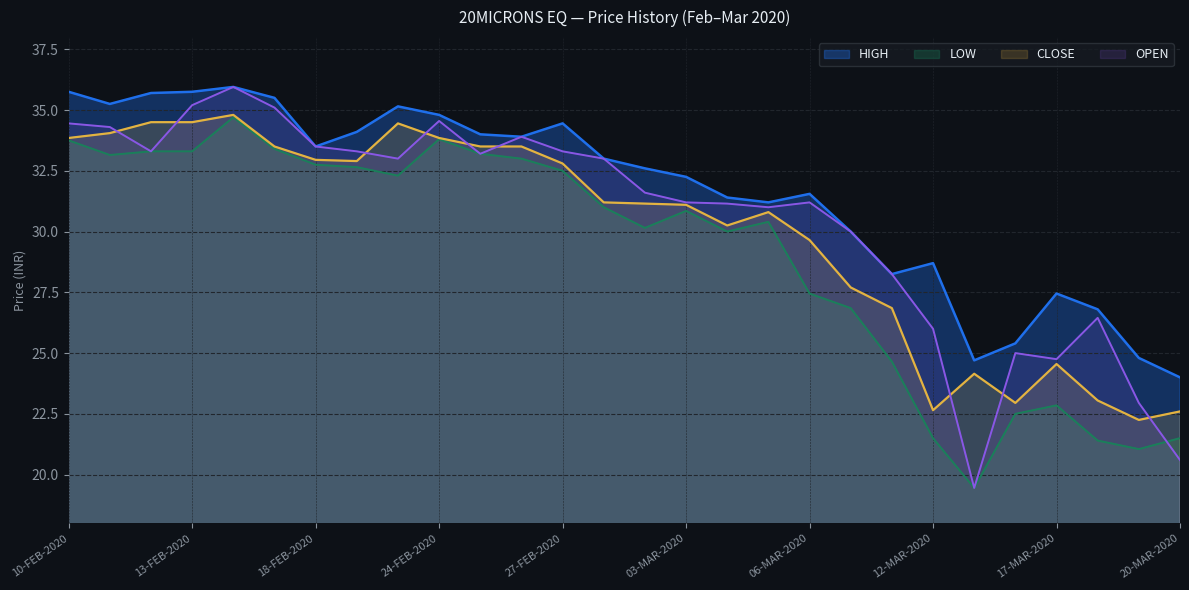

Is the value of OPEN at 17-FEB-2020 greater than the value of LOW at 19-FEB-2020?

Yes